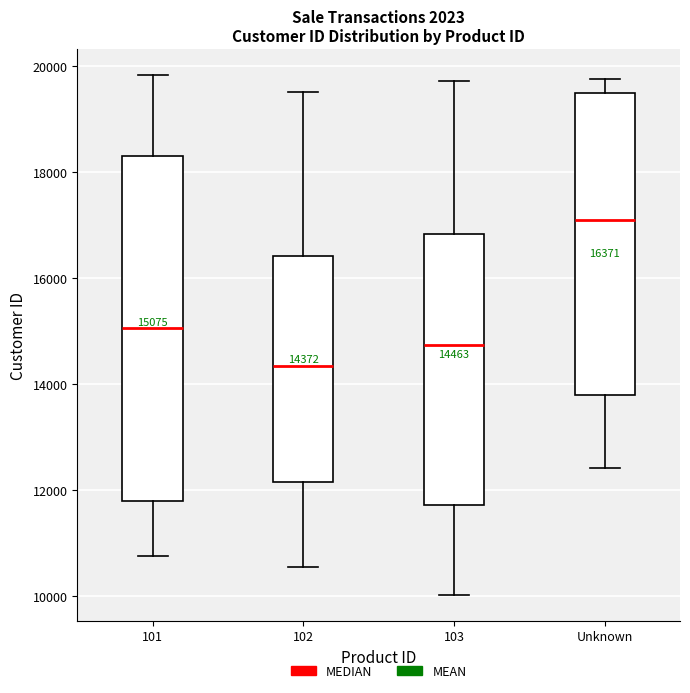

Which box is the tallest, from its lower edge to its upper edge?

101